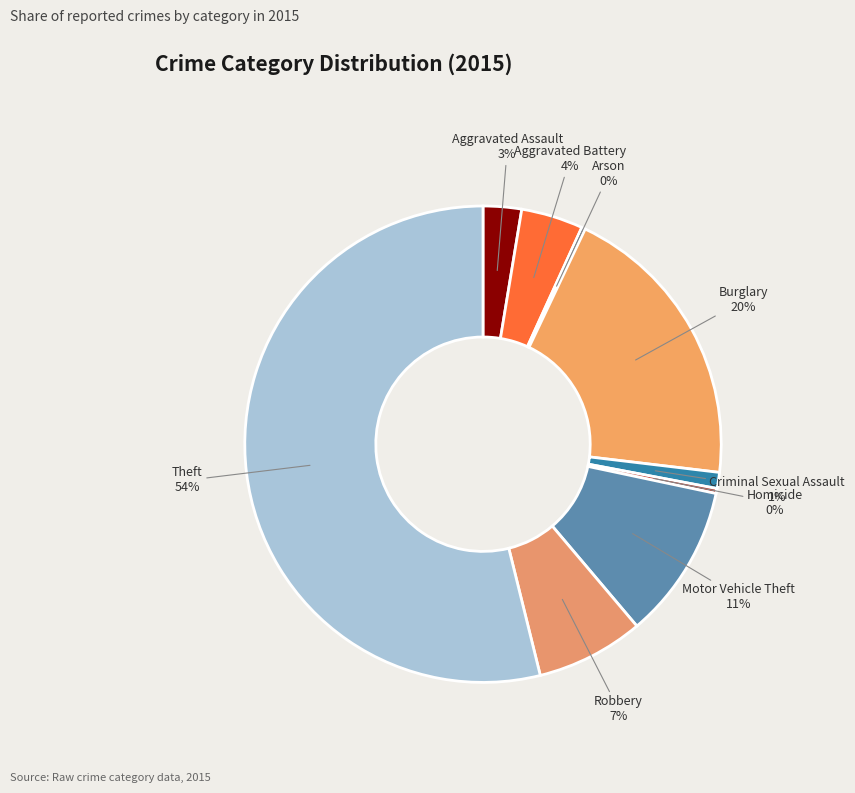

Is there any slice that represents more than half of the pie?

Yes